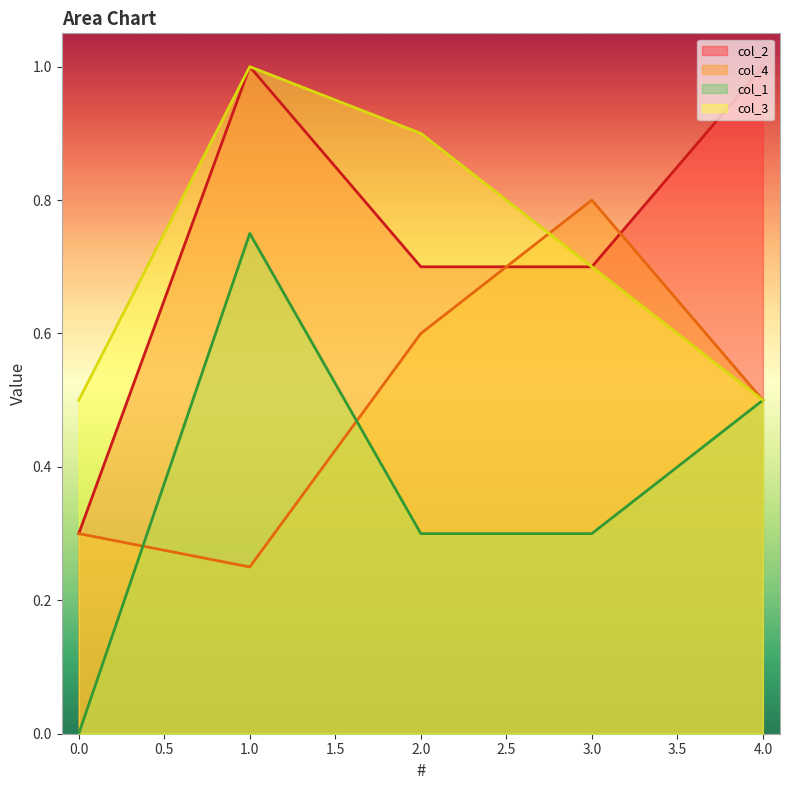

How many col_1 values are between 0 and 1?

5